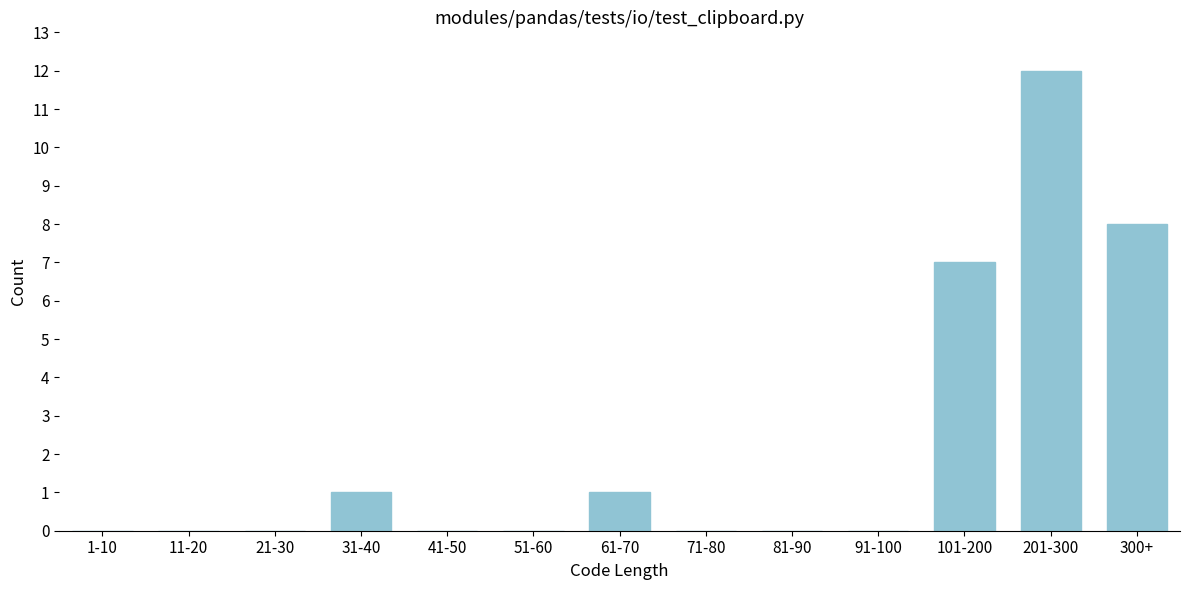

Reading left to right, extract all data points from this chart.

1-10=0	11-20=0	21-30=0	31-40=1	41-50=0	51-60=0	61-70=1	71-80=0	81-90=0	91-100=0	101-200=7	201-300=12	300+=8